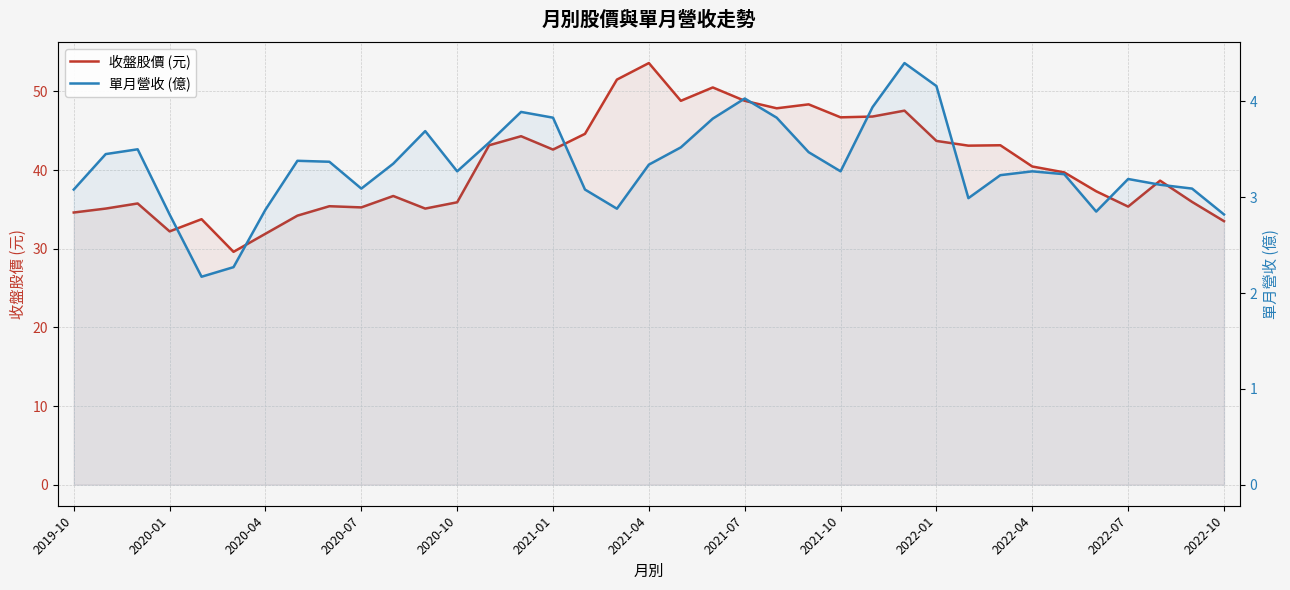

At which label does 單月營收 (億) first exceed 3?

2019-10